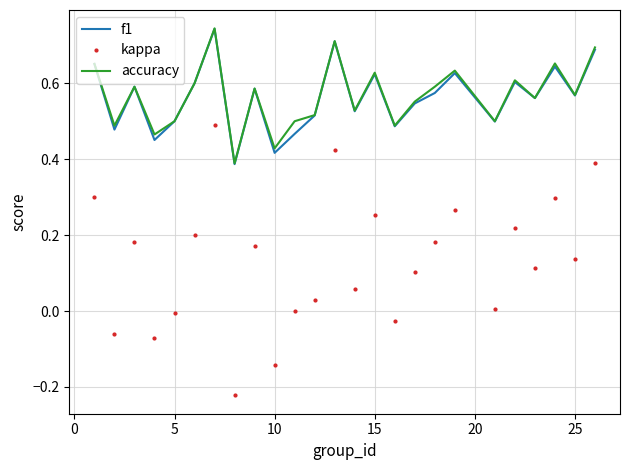

True or false: f1 and kappa intersect in this chart.

False